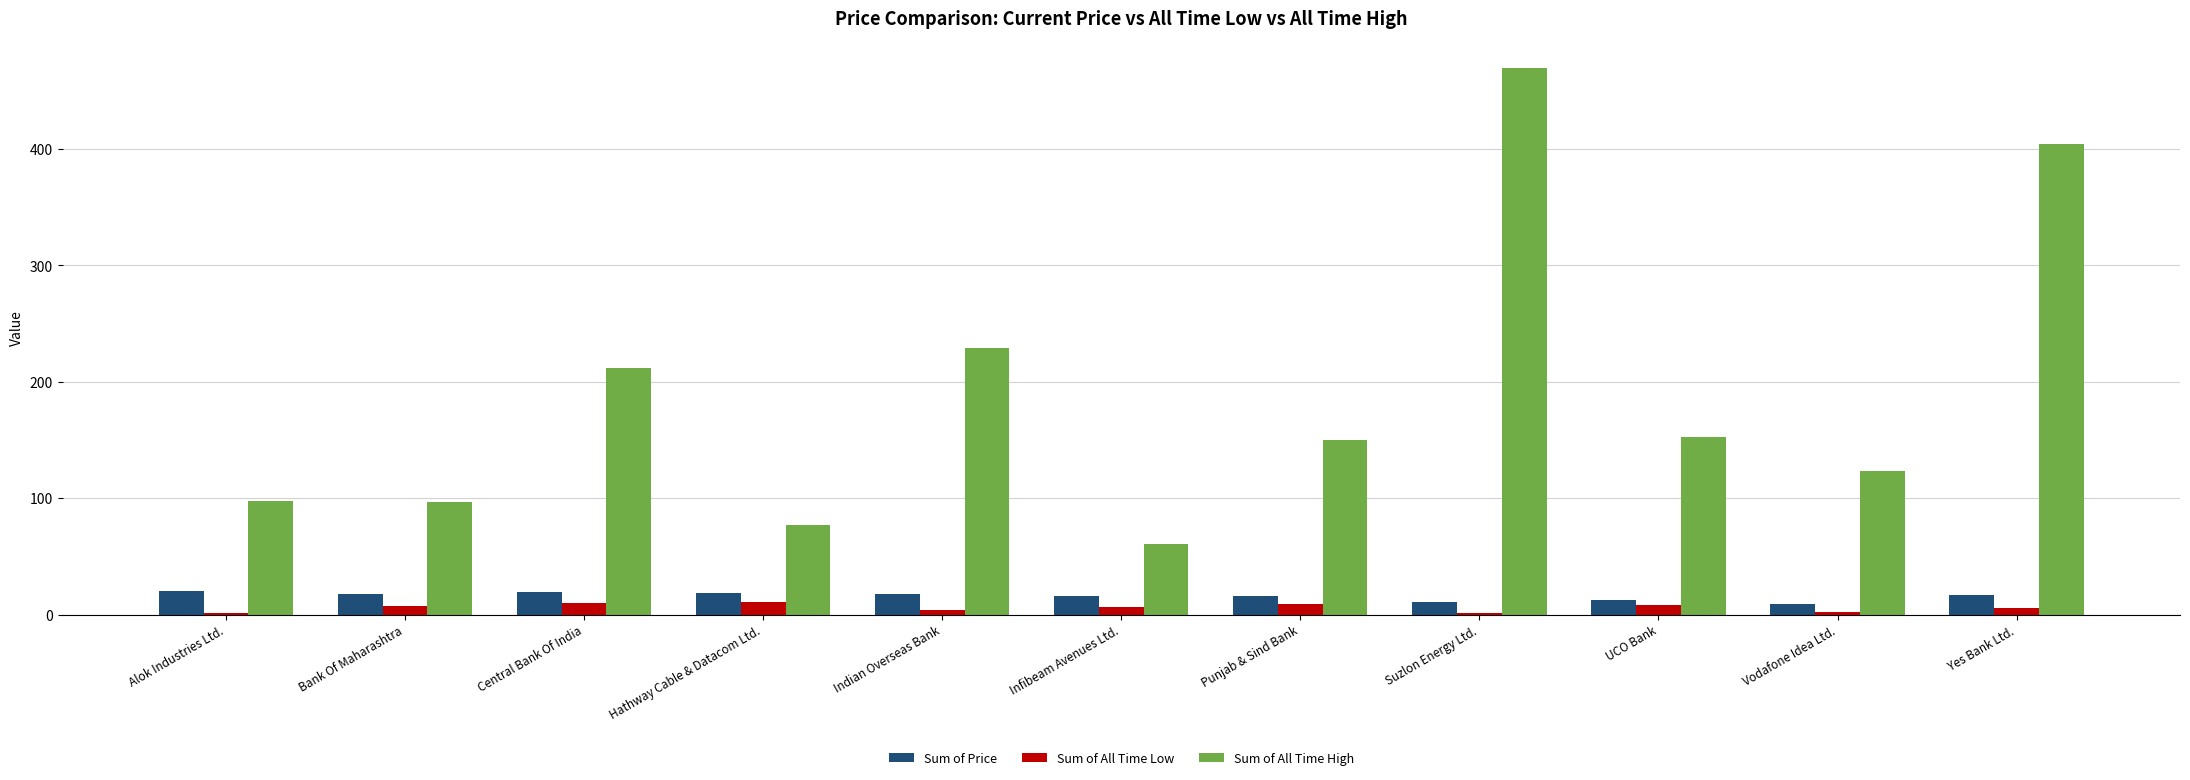

How many series are shown in this chart?

3